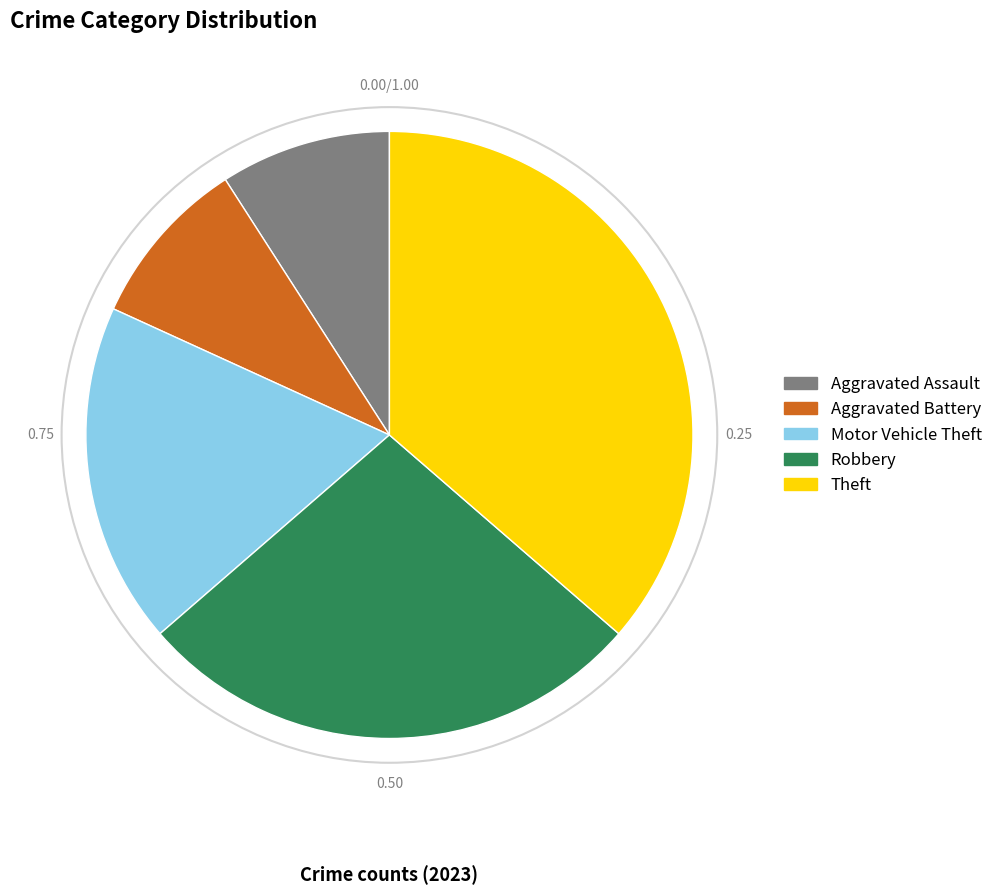

Which slice is the largest?

Theft